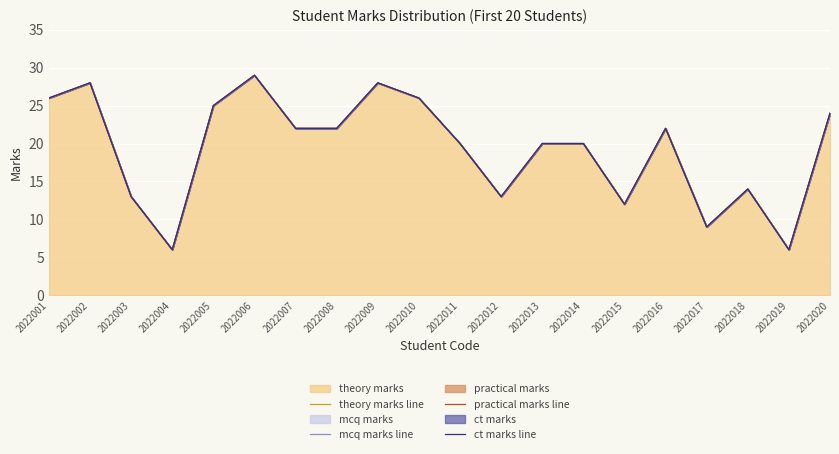

What is the difference between the second highest and minimum values in the practical marks line series?

22